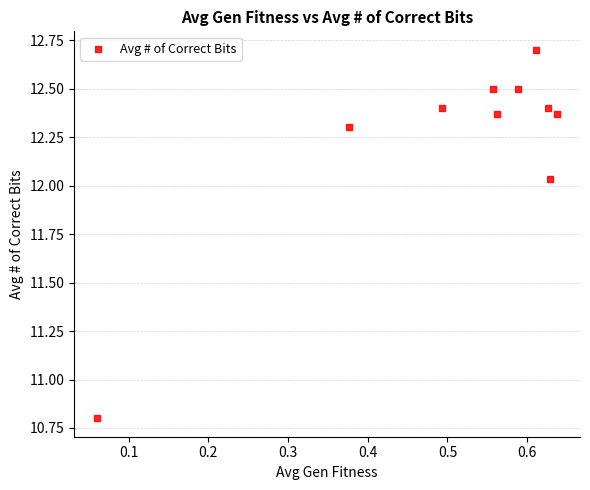

What Y value in the scatter plot is closest to 11?

10.8